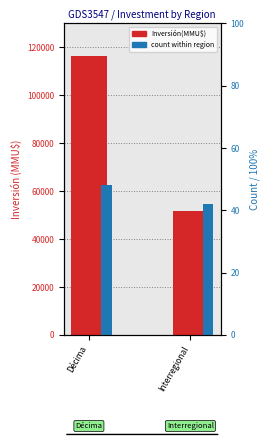

The value of count at Décima is 48. True or false?

True